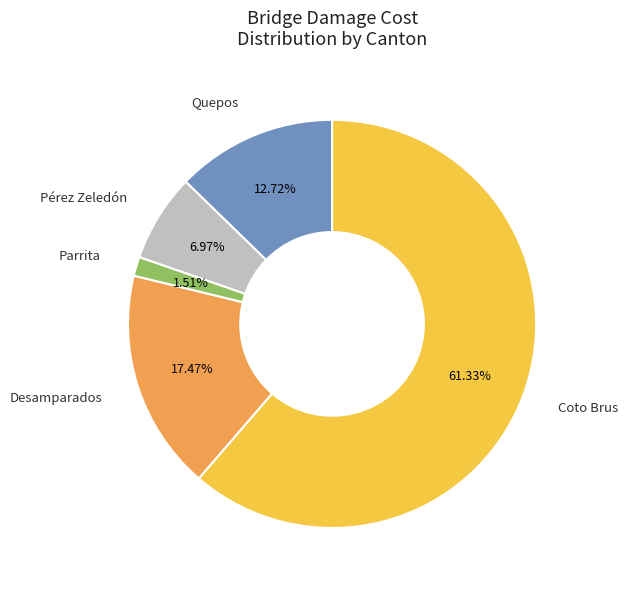

To the nearest percent, what percentage of the pie is Pérez Zeledón?

7%